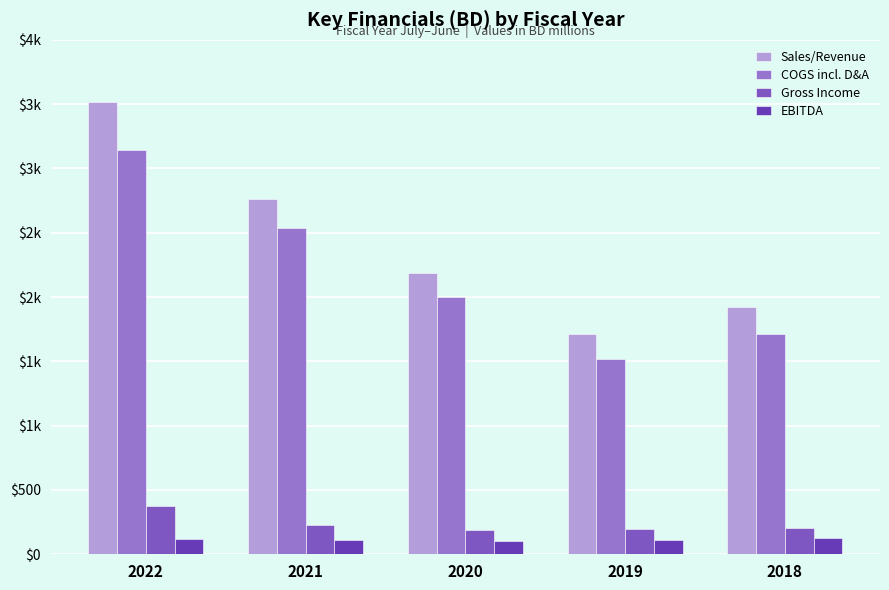

List the series in order of their peak value, lowest first.

EBITDA, Gross Income, COGS incl. D&A, Sales/Revenue